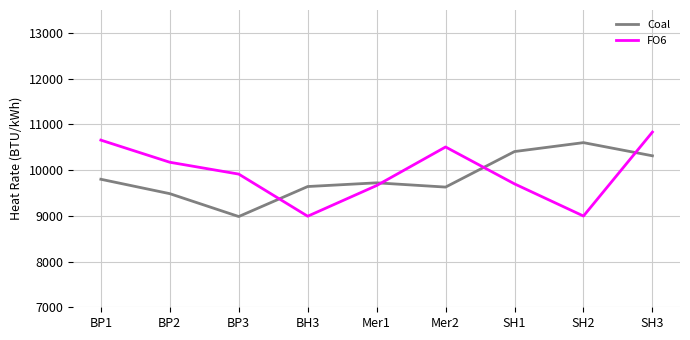

What position from the right is SH2?

2